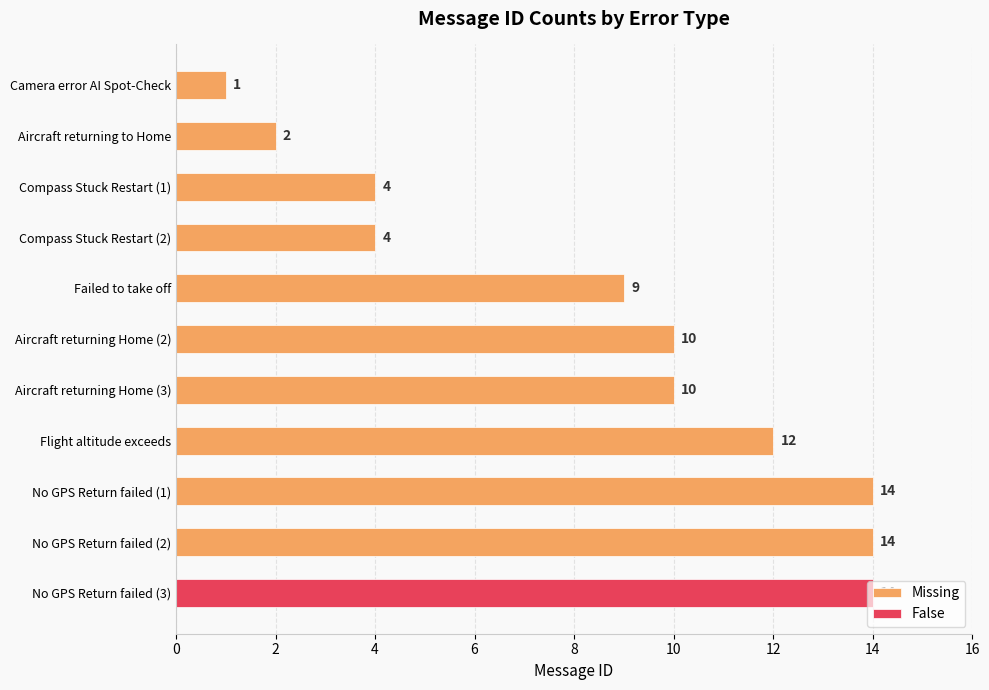

The Missing series shows 19 at No GPS Return failed (1). True or false?

False